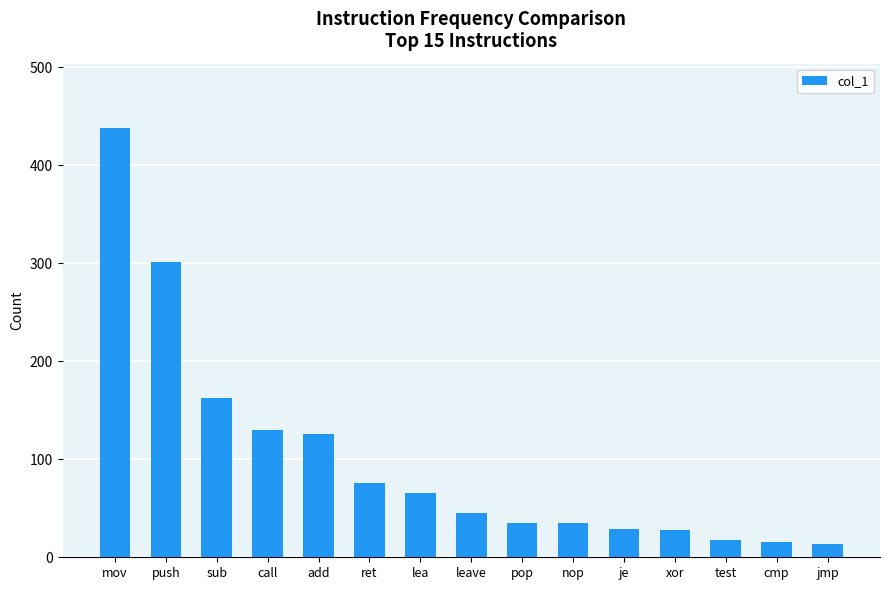

What is the label of the 15th bar from the right?

mov